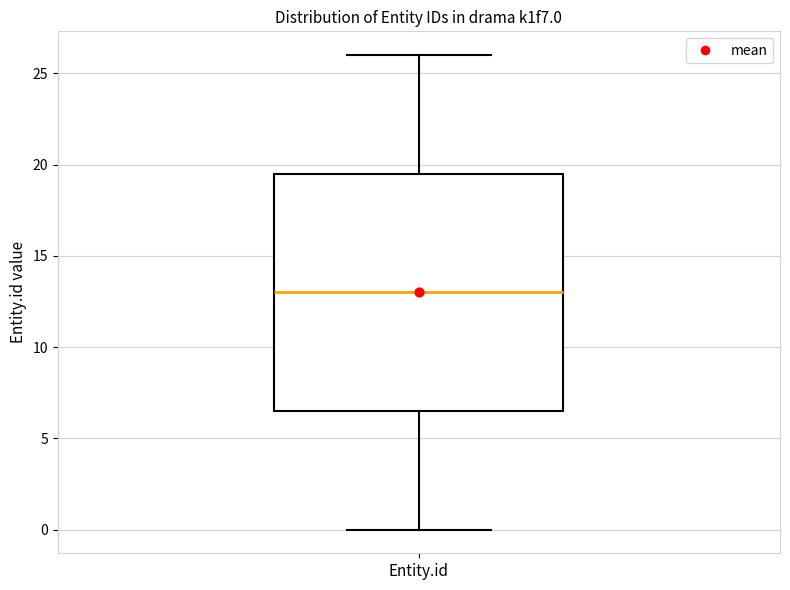

Read this box plot against the y-axis: the position of the median line, the range covered by the box, and the ends of both whiskers. The values are not printed on the chart, so give them approximately, as read against the axis.

median 13.0, box 6.5 to 19.5, whiskers 0.0 to 26.0